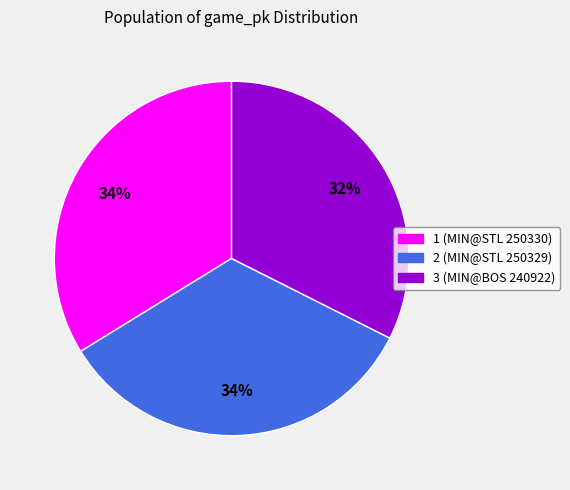

Do 3 and 2 together represent more than half of the pie?

Yes